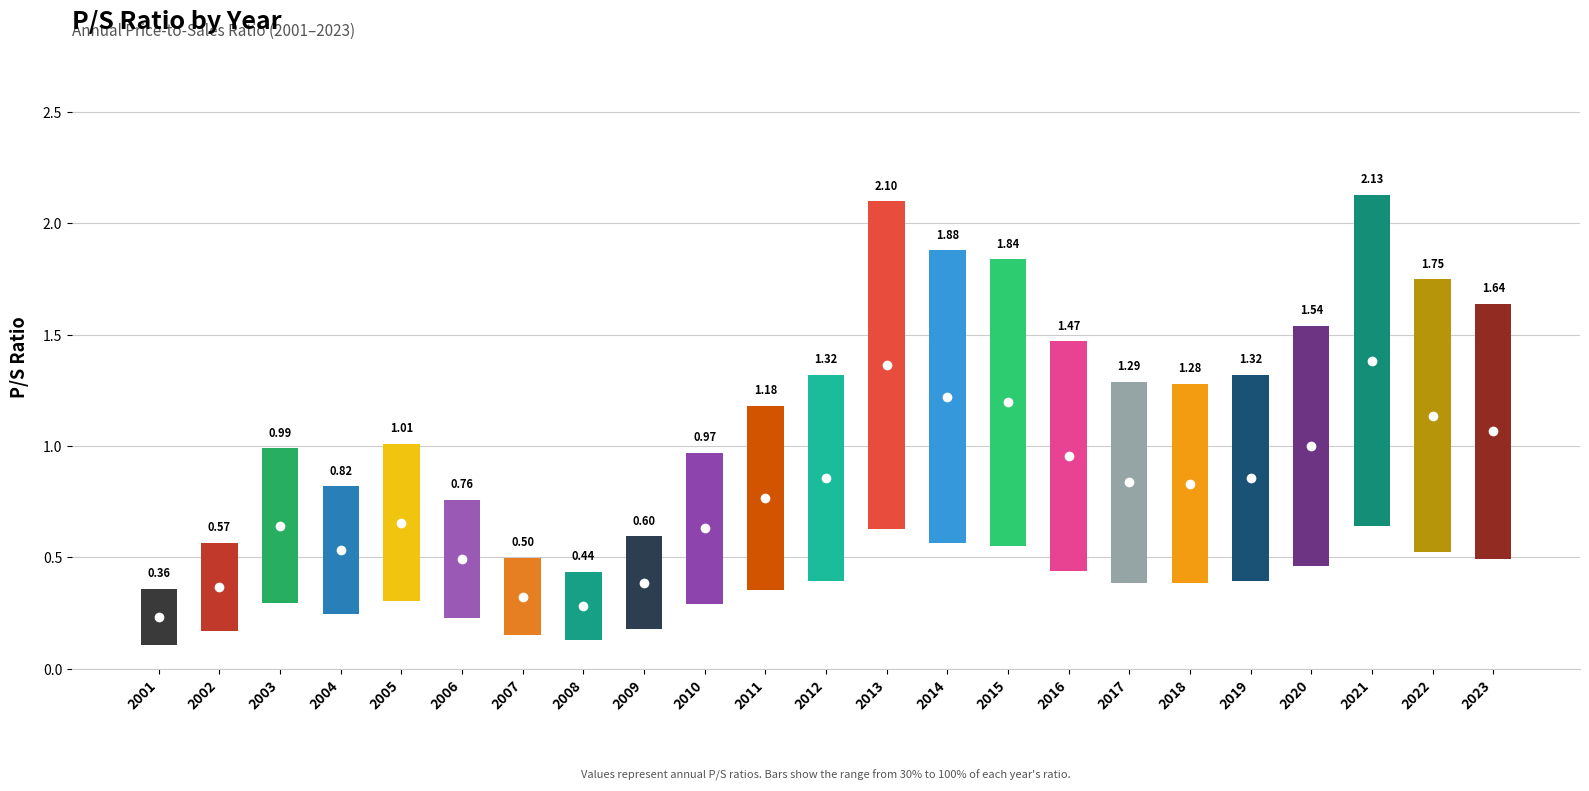

Reading right to left, extract all data points from this chart.

1.6	1.8	2.1	1.5	1.3	1.3	1.3	1.5	1.8	1.9	2.1	1.3	1.2	1.0	0.6	0.4	0.5	0.8	1.0	0.8	1.0	0.6	0.4